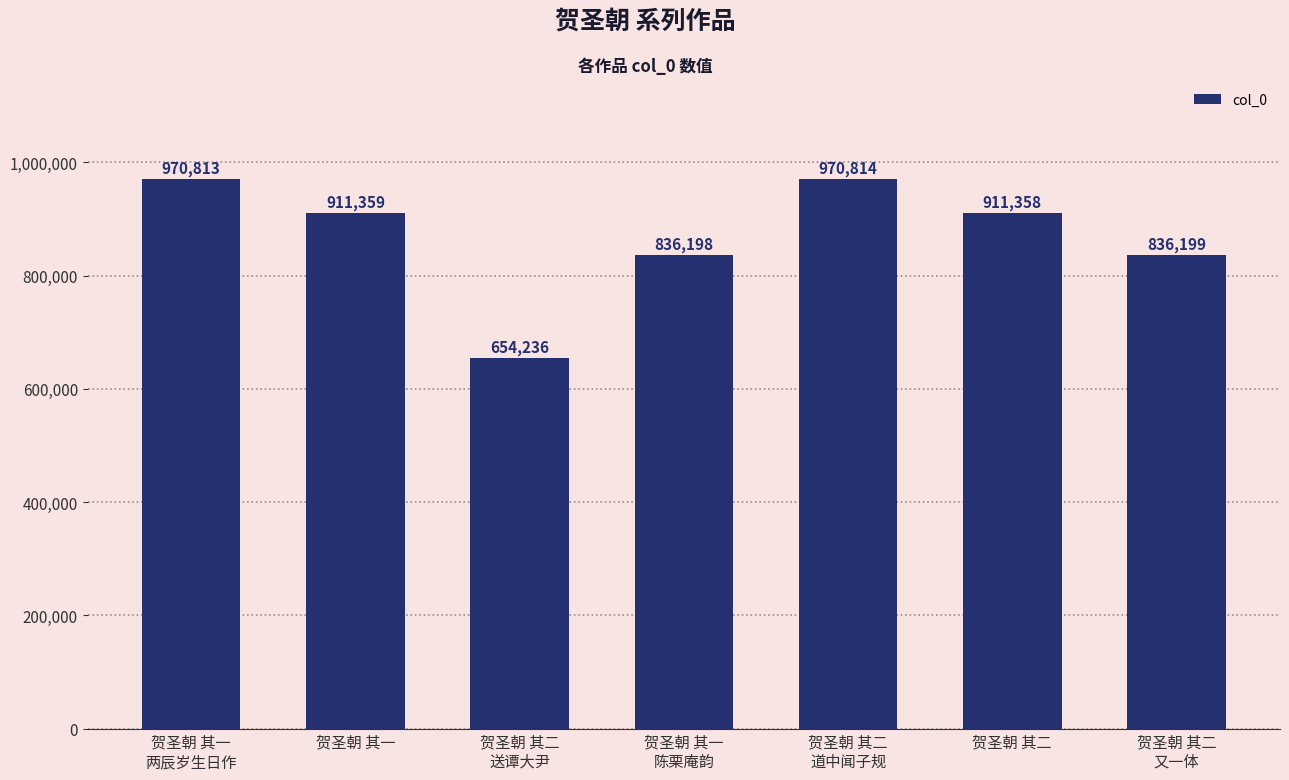

What is the change in value from 贺圣朝 其一 to 贺圣朝 其二
道中闻子规?

+59455